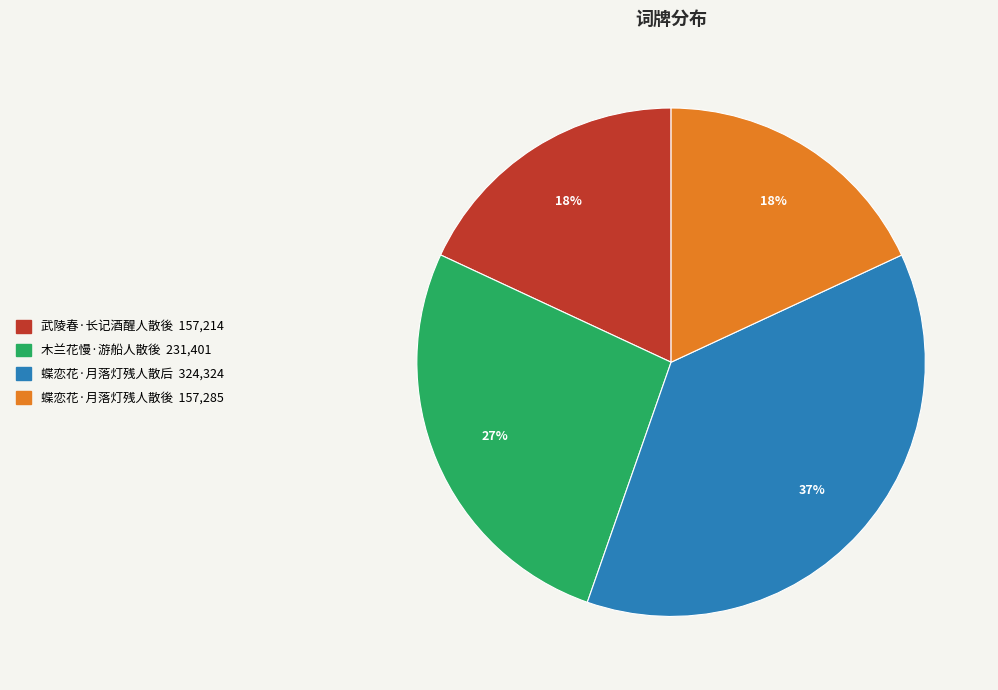

Do 蝶恋花·月落灯残人散后 and 武陵春·长记酒醒人散後 together represent more than half of the pie?

Yes